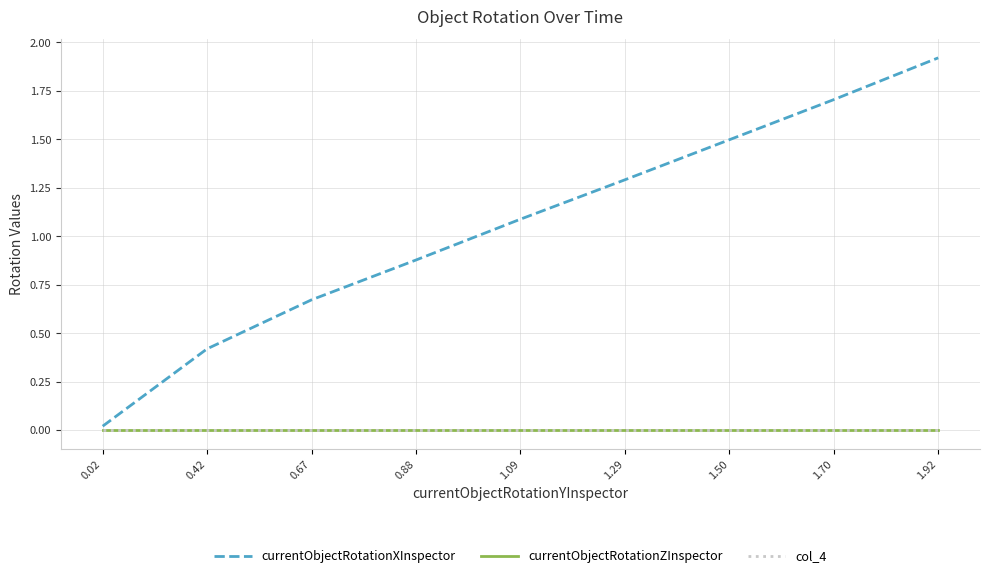

List the labels in order of col_4 value, smallest first.

0.02, 0.42, 0.67, 0.88, 1.09, 1.29, 1.50, 1.70, 1.92